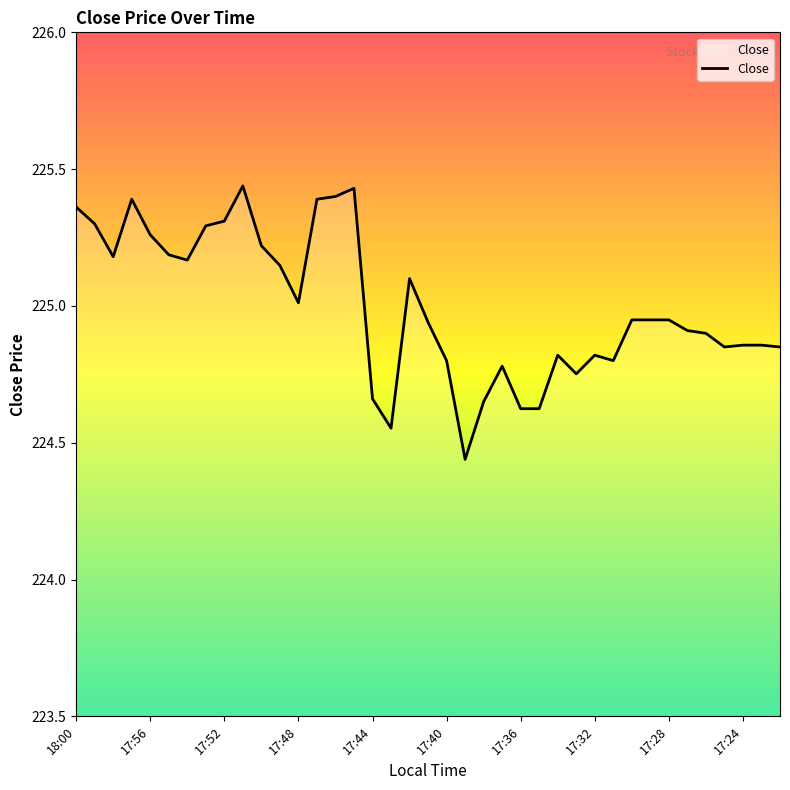

What is the difference between the maximum and minimum values?

1.0